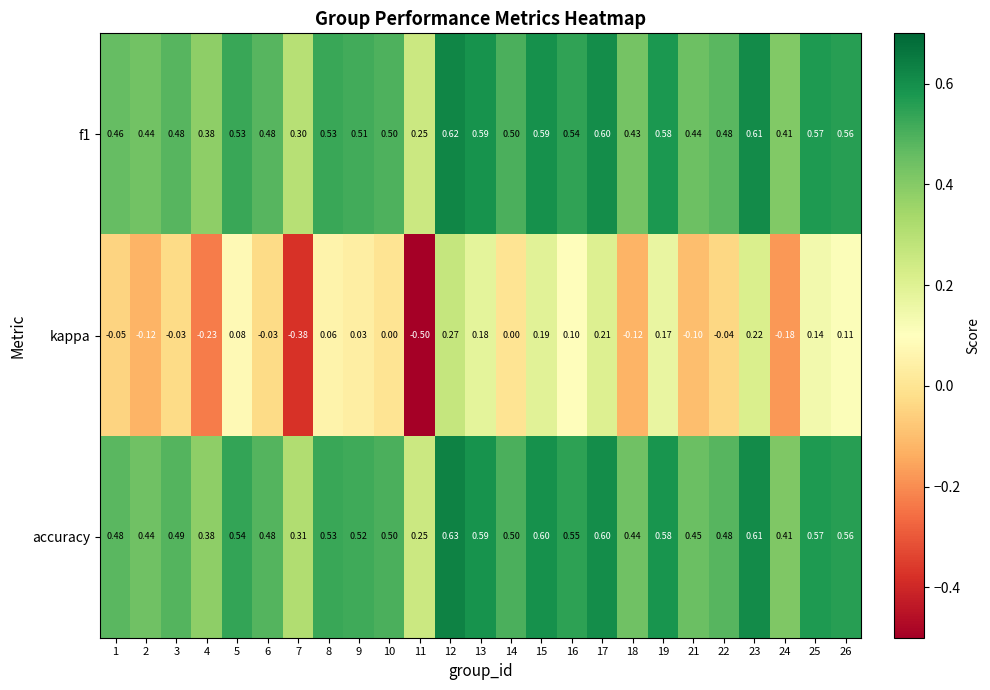

Which series changed the most between 4 and 9?

kappa